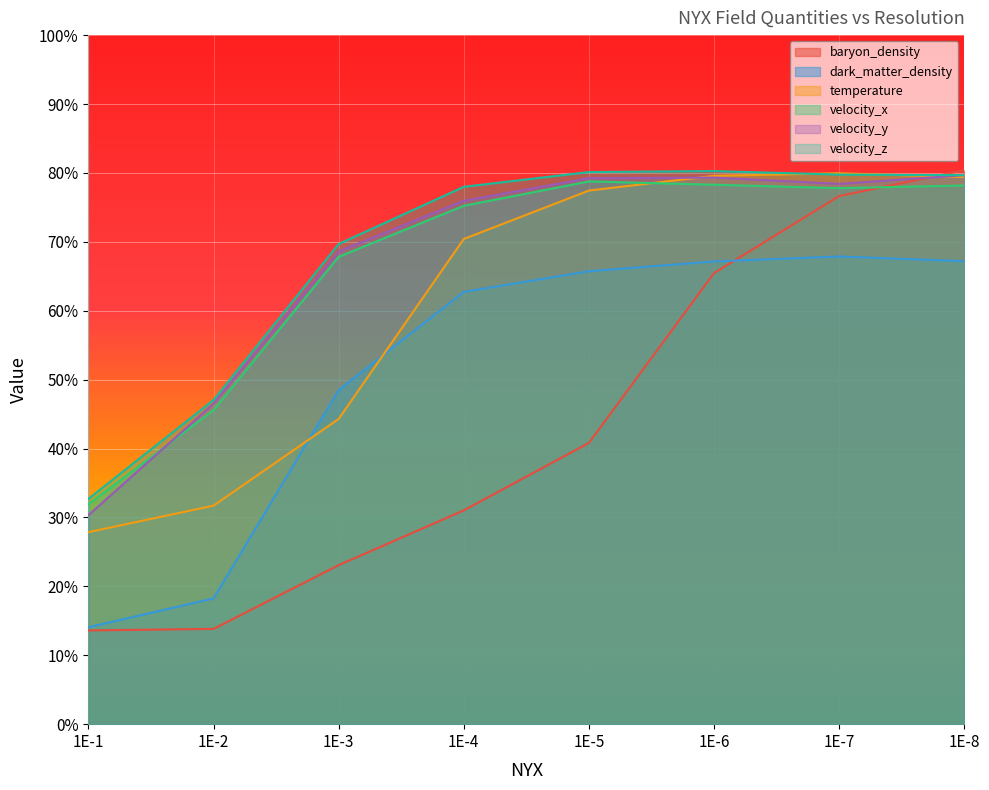

What is the difference between the highest and lowest values at 1E-3?

0.5